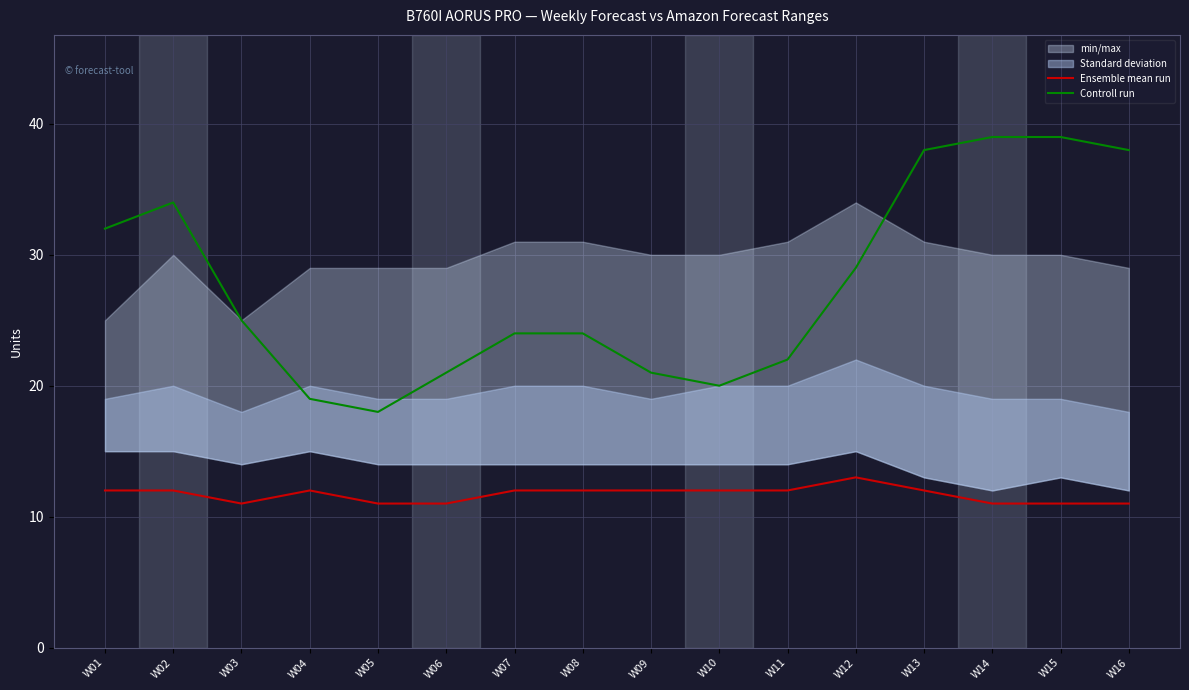

What is the minimum value for Ensemble mean run?

11